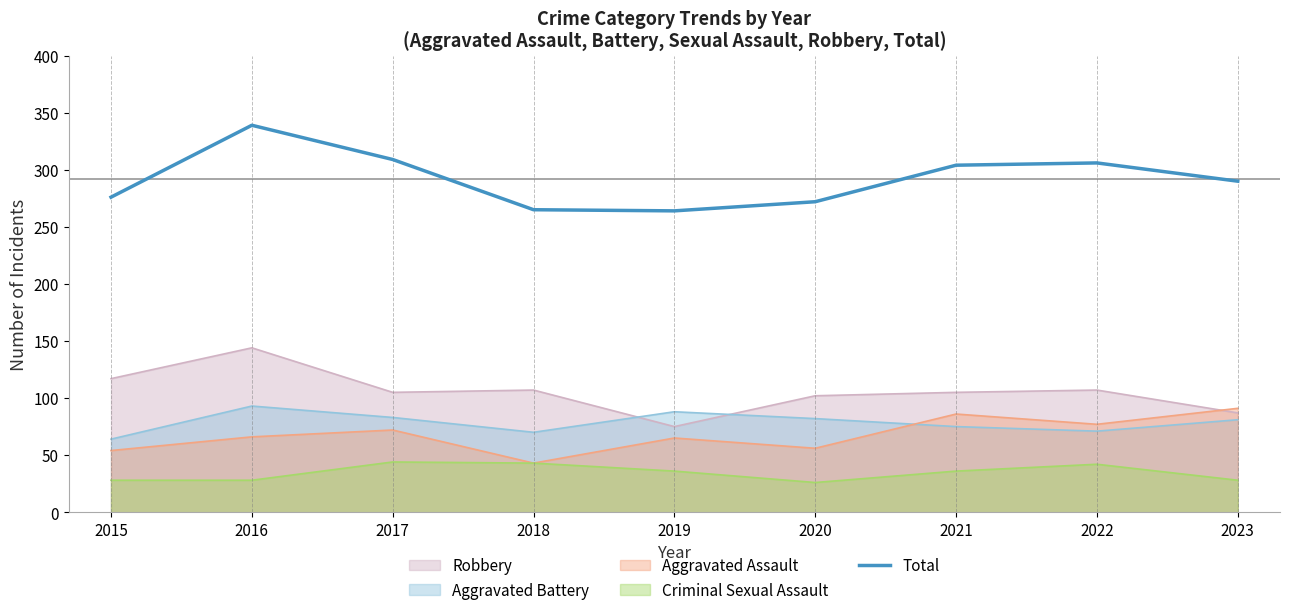

What is the approximate value of Aggravated Battery at 2021?

75